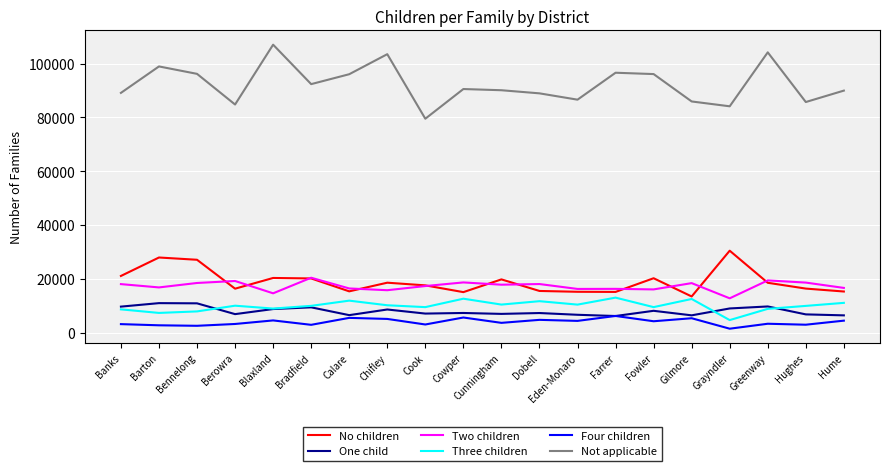

Rank the series at Cowper from highest to lowest value.

Not applicable, Two children, No children, Three children, One child, Four children